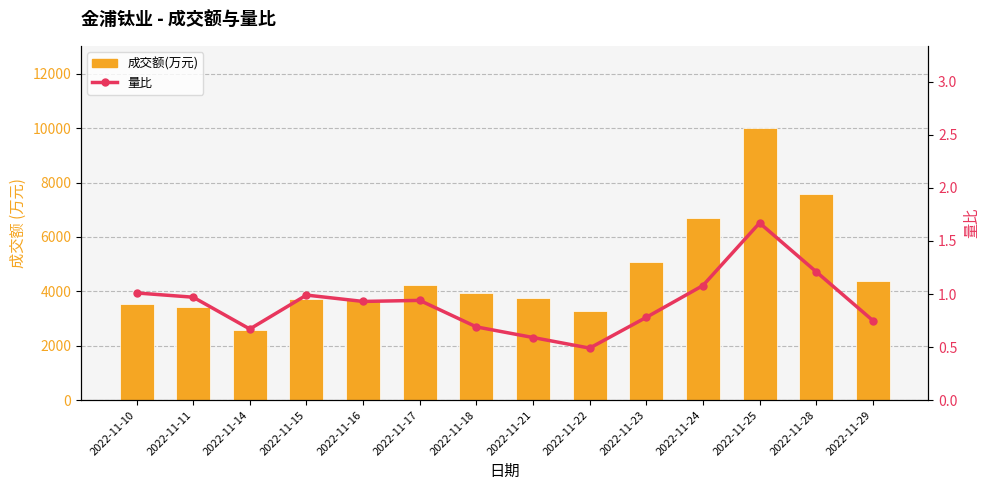

Between 2022-11-22 and 2022-11-25, which is larger?

2022-11-25